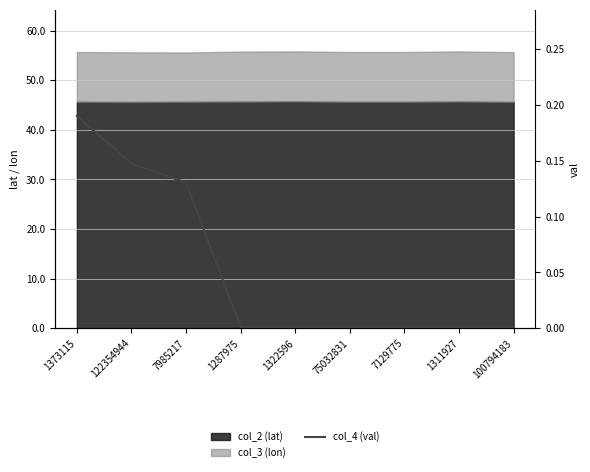

What is the sum of all values?

0.5